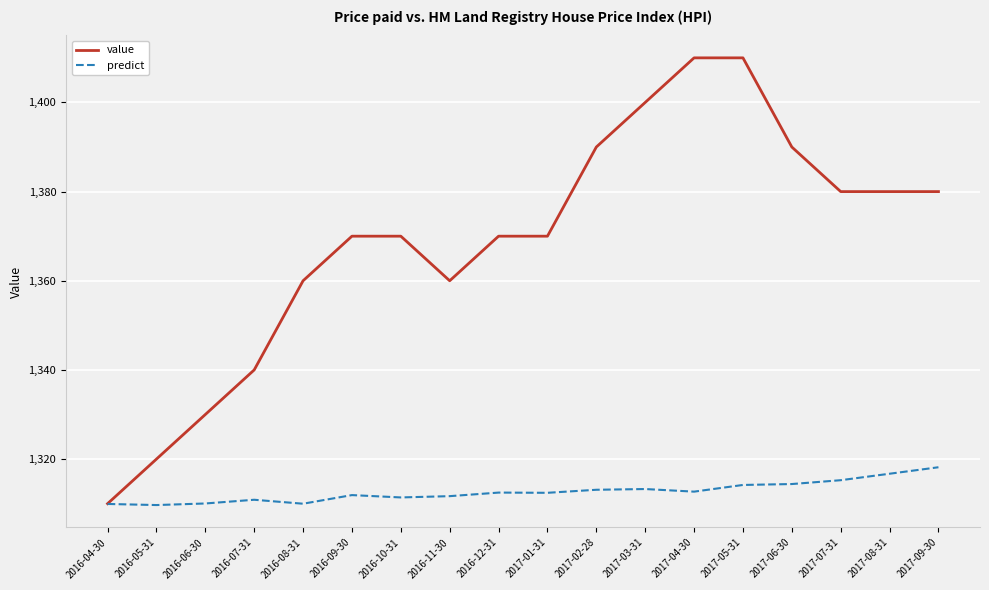

Which category has the lowest value in the value series?

2016-04-30